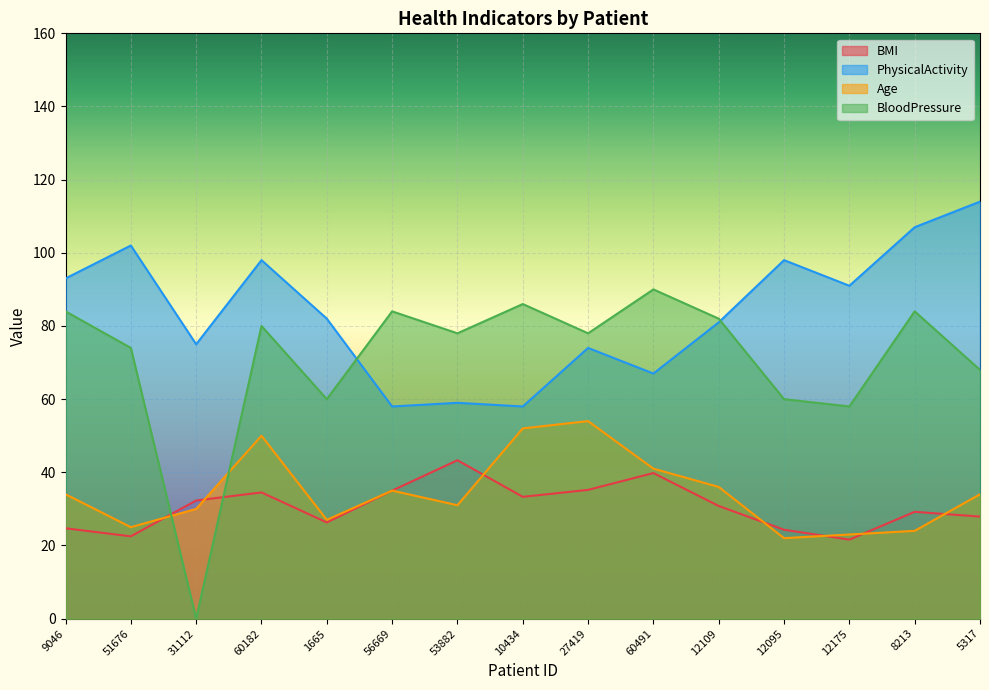

Reading left to right, extract all data points from this chart.

BMI: 24.7	22.5	32.3	34.5	26.3	35.0	43.3	33.3	35.2	39.8	30.8	24.3	21.6	29.2	27.9
PhysicalActivity: 93.0	102.0	75.0	98.0	82.0	58.0	59.0	58.0	74.0	67.0	81.0	98.0	91.0	107.0	114.0
Age: 34.0	25.0	30.0	50.0	27.0	35.0	31.0	52.0	54.0	41.0	36.0	22.0	23.0	24.0	34.0
BloodPressure: 84.0	74.0	0.0	80.0	60.0	84.0	78.0	86.0	78.0	90.0	82.0	60.0	58.0	84.0	68.0